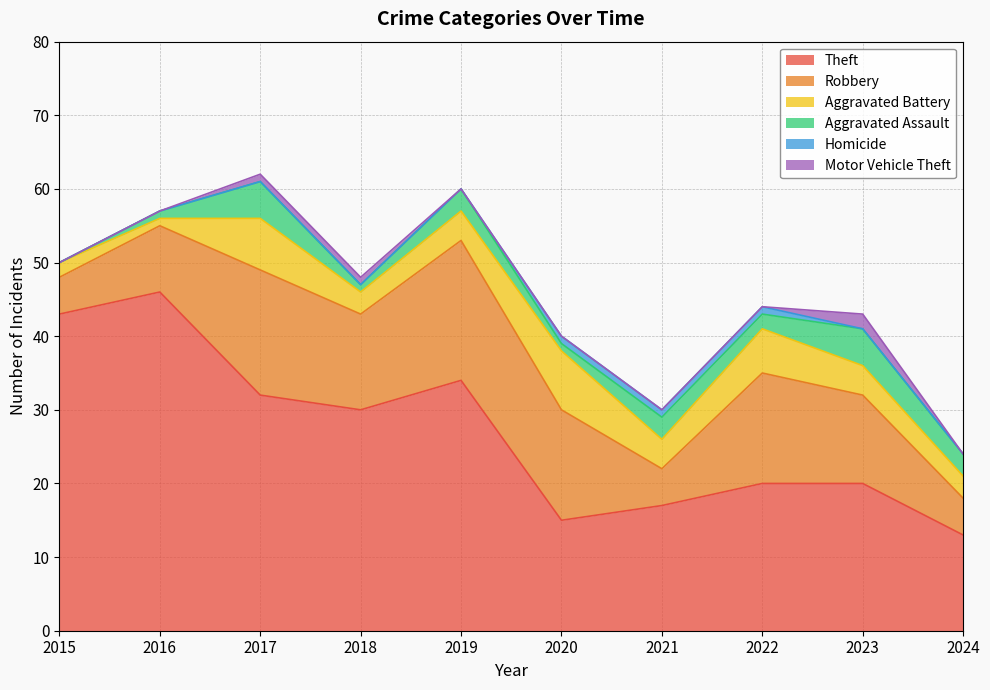

At which category is the sum across all series the highest?

2017